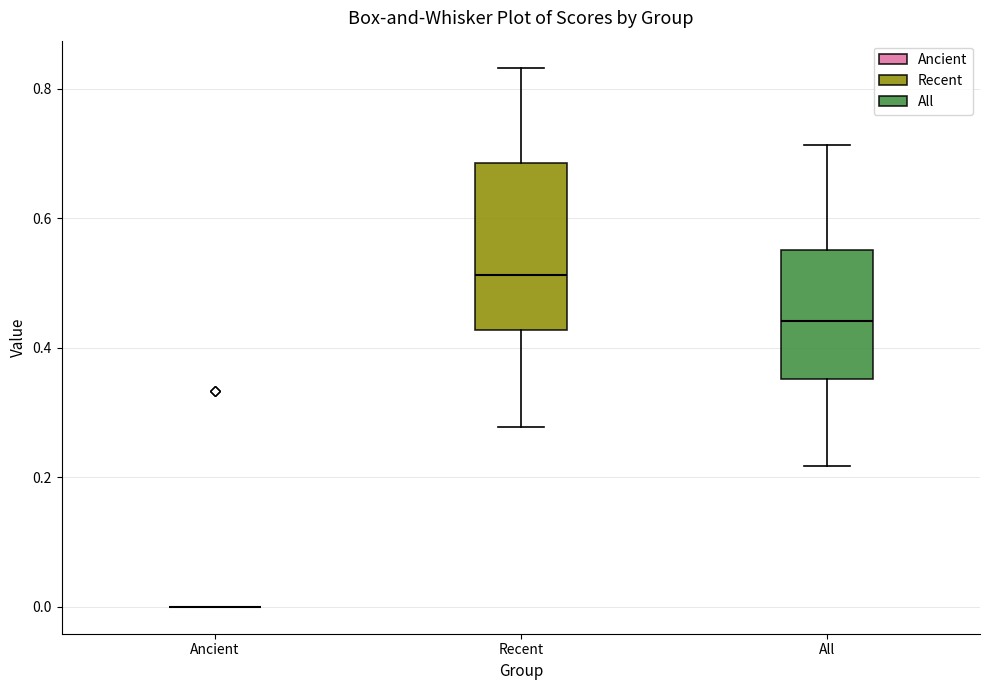

Where does the lower whisker of the box for All end on the y-axis? The values are not printed on the chart, so give them approximately, as read against the axis.

0.22